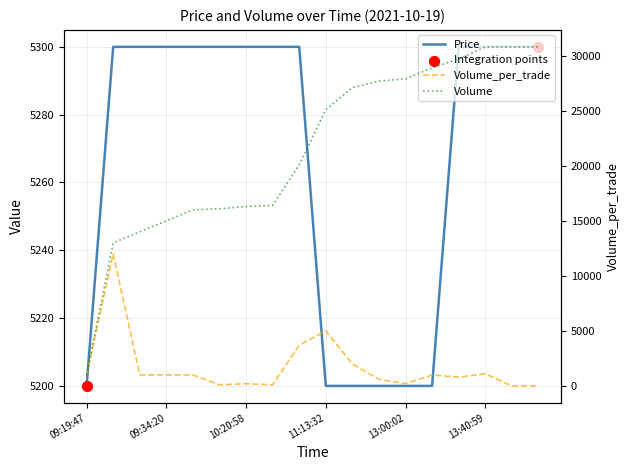

What is the total value across all series at 11:20:14?

34300